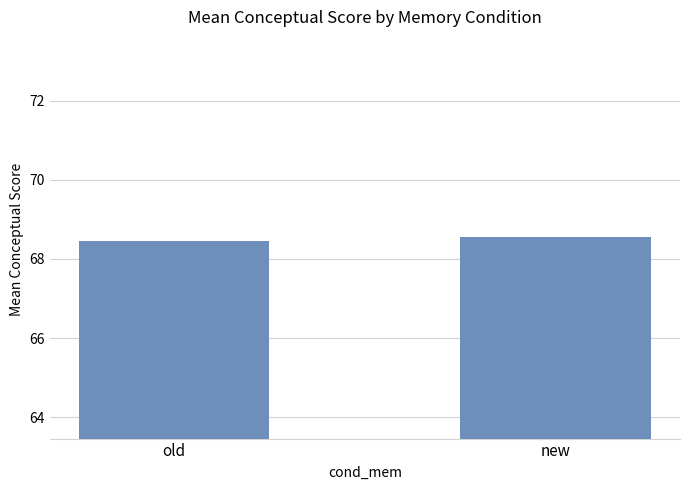

Where is the data nearest to the value 68?

old